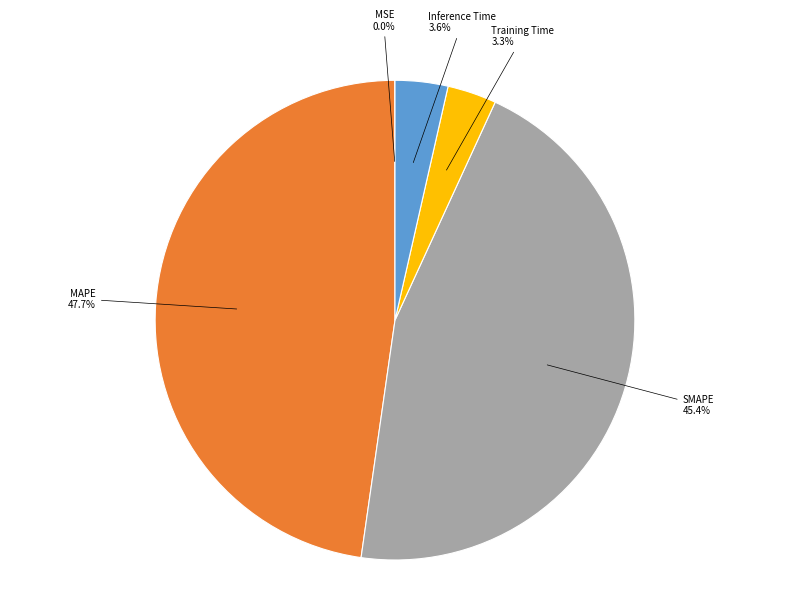

Is there a majority slice in this chart?

No